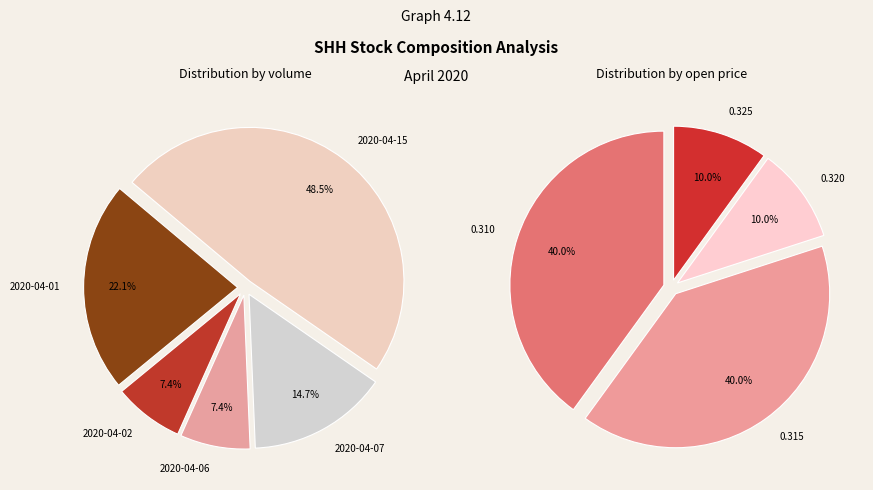

Is 2020-04-02 the majority of the pie?

No